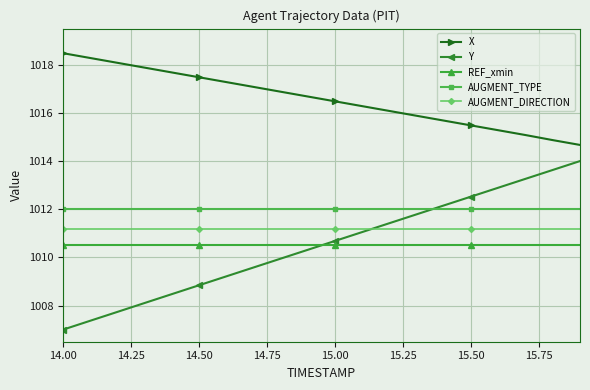

What is the lowest value of the Y series?

1007.0